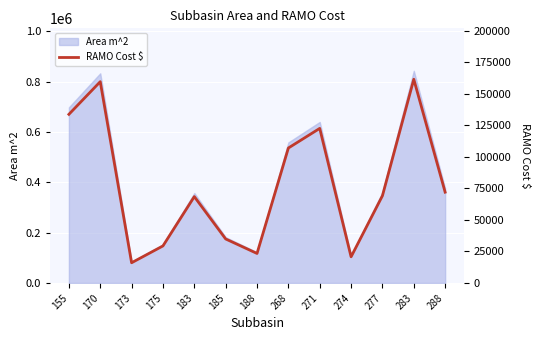

Where is the first local maximum?

170